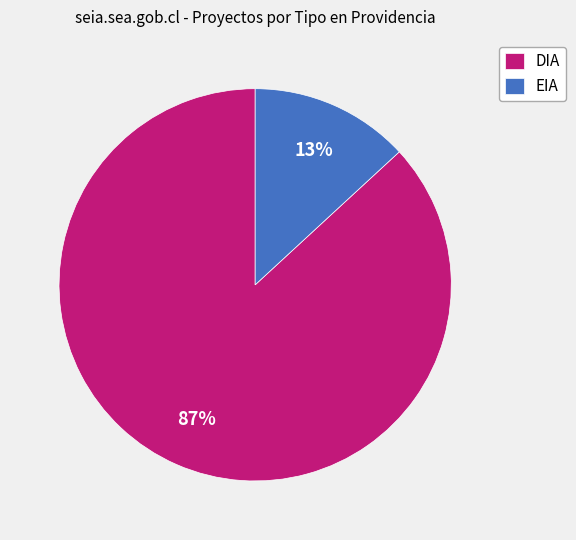

Is it true that DIA is 93% of the pie?

False